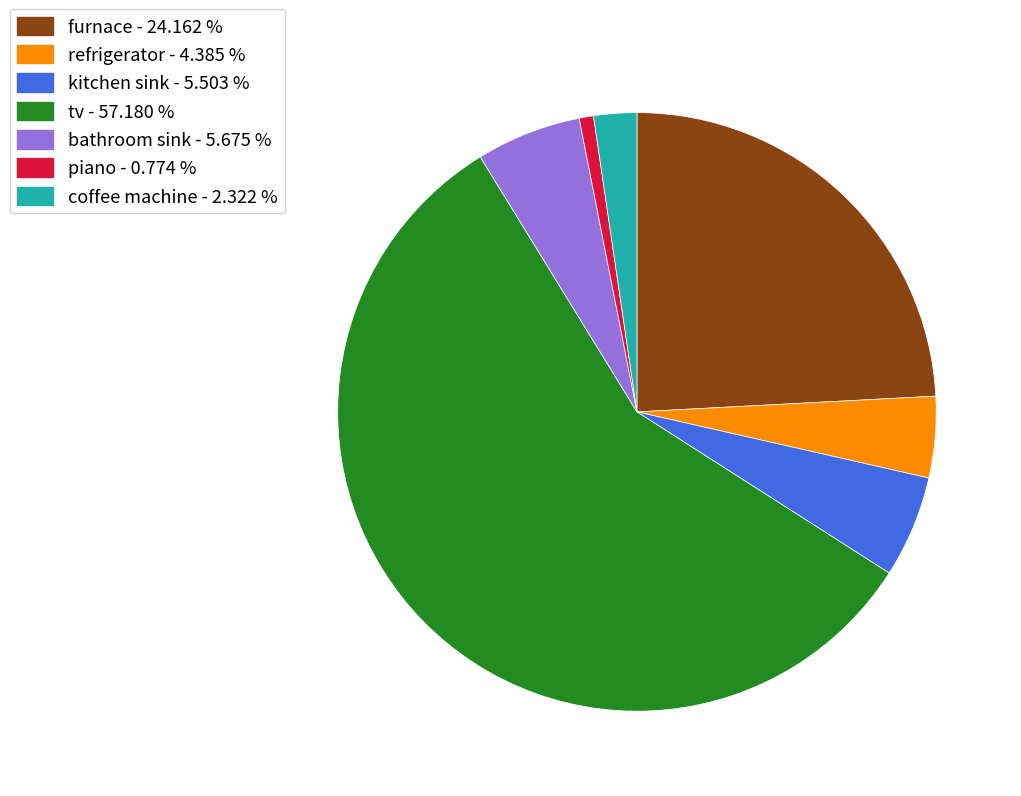

Which has a higher value, piano - 0.774 % or kitchen sink - 5.503 %?

kitchen sink - 5.503 %